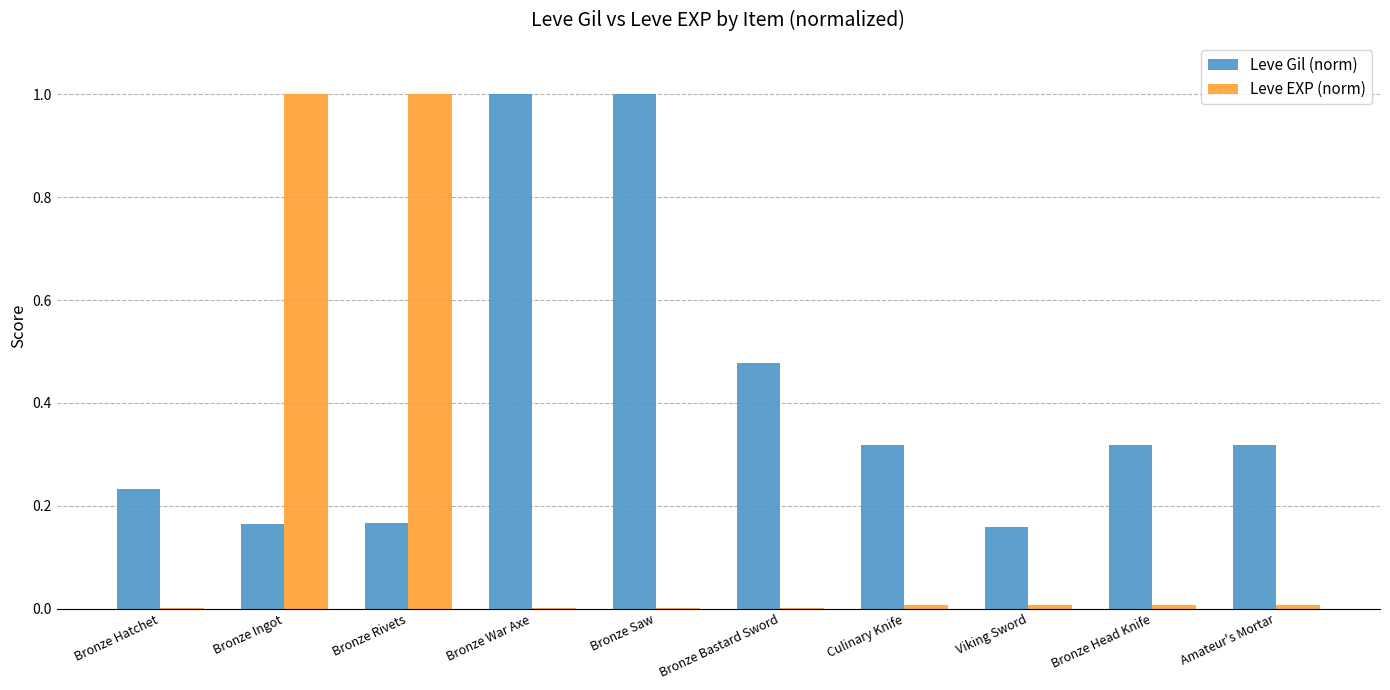

True or false: Leve EXP (norm) has a value of 0.6 at Bronze Ingot.

False